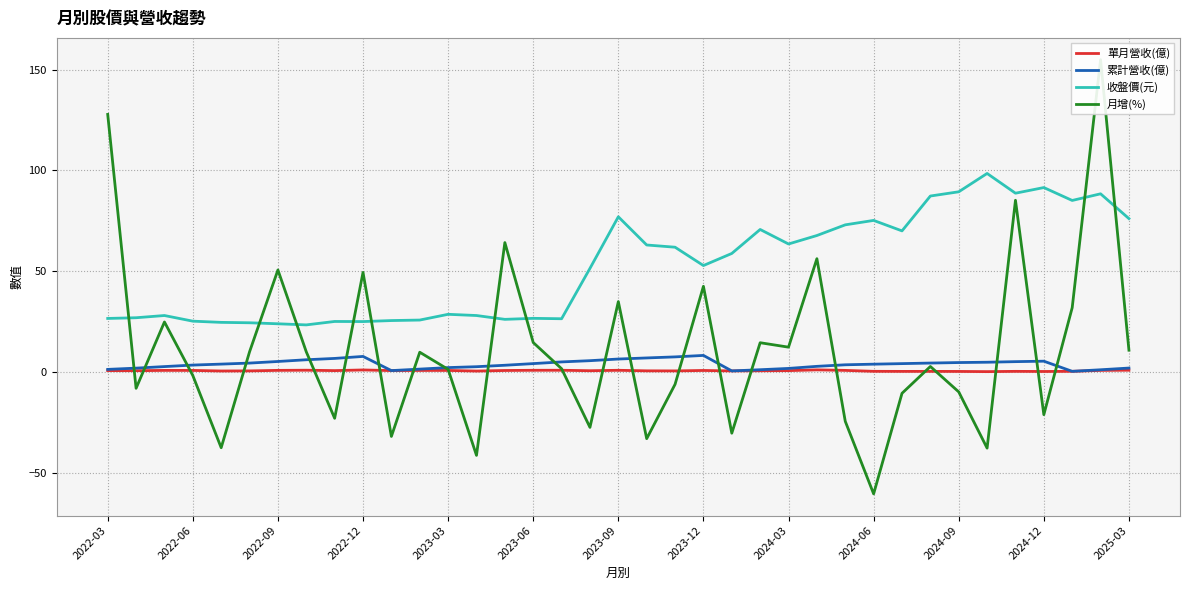

What is the minimum value for 單月營收(億)?

0.2